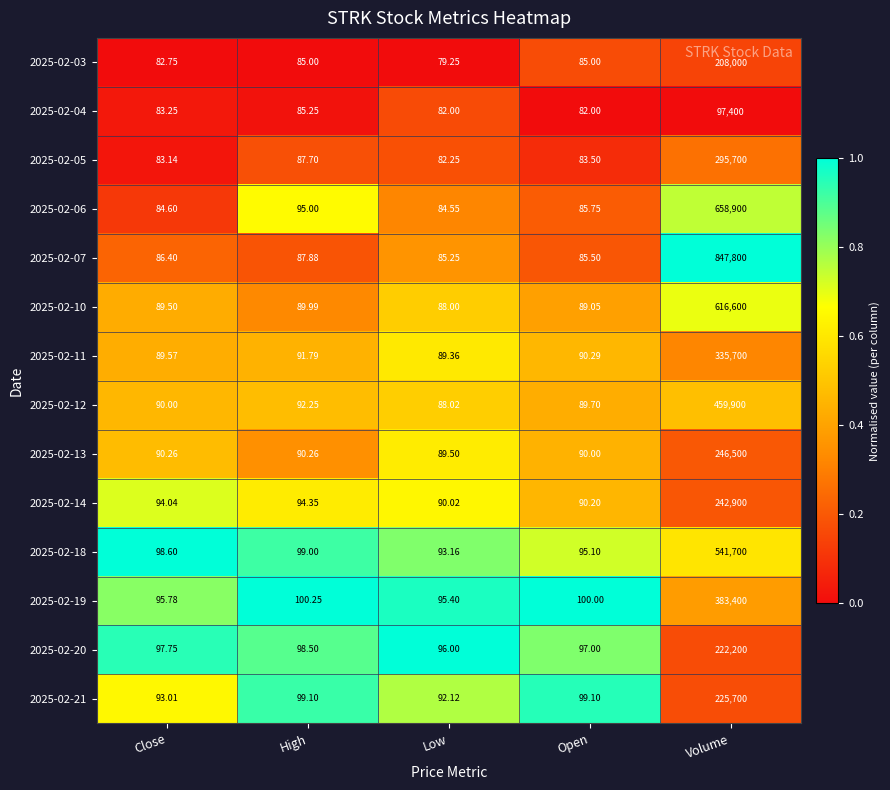

Is the value of 2025-02-19 at High greater than the value of 2025-02-06 at High?

Yes